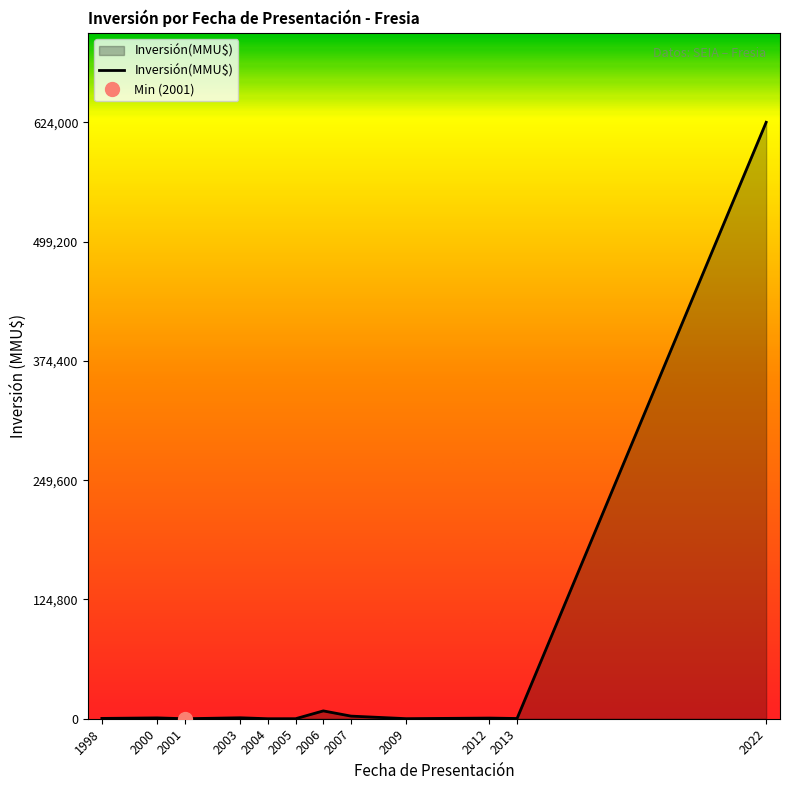

Count the number of values greater than 690.

5